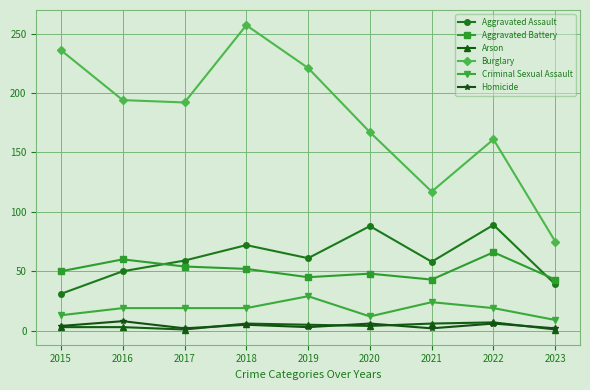

Which series has the widest spread of values?

Burglary